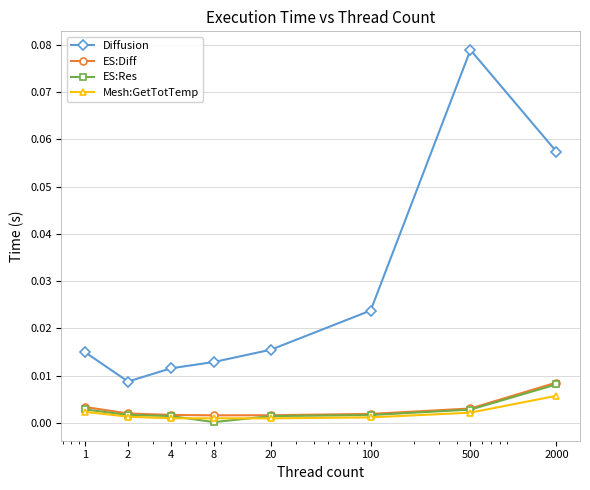

Which series has the largest range (max minus min)?

Diffusion